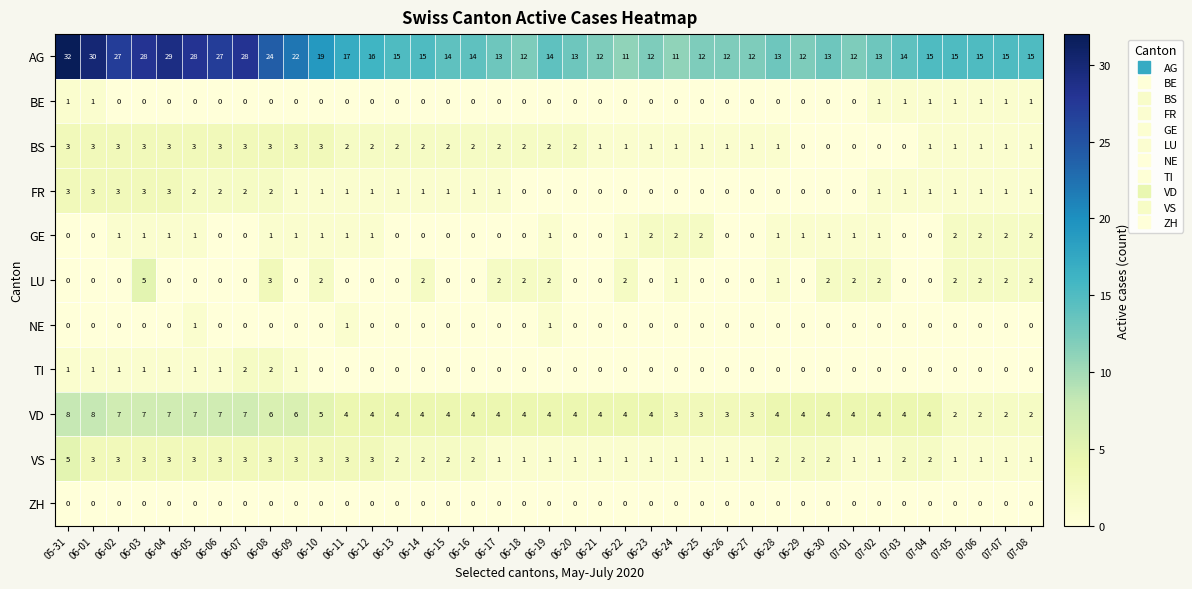

Is it true that LU equals 2 at 06-02?

False